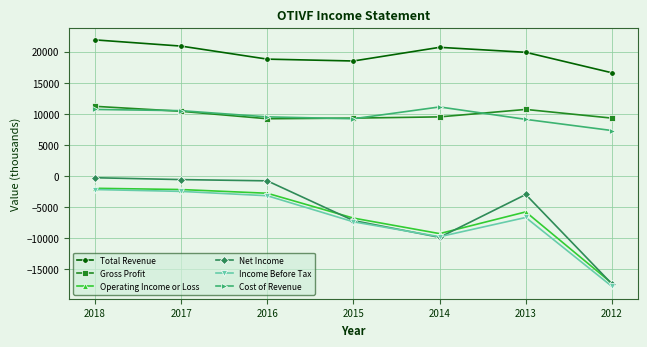

The Gross Profit series shows 9200 at 2016. True or false?

True